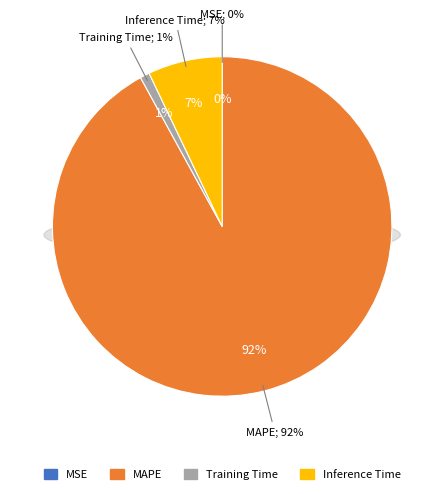

Which category has the biggest portion of the pie?

MAPE